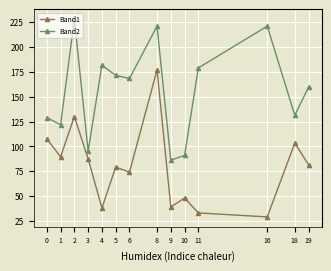

What is the highest value of the Band1 series?

177.0